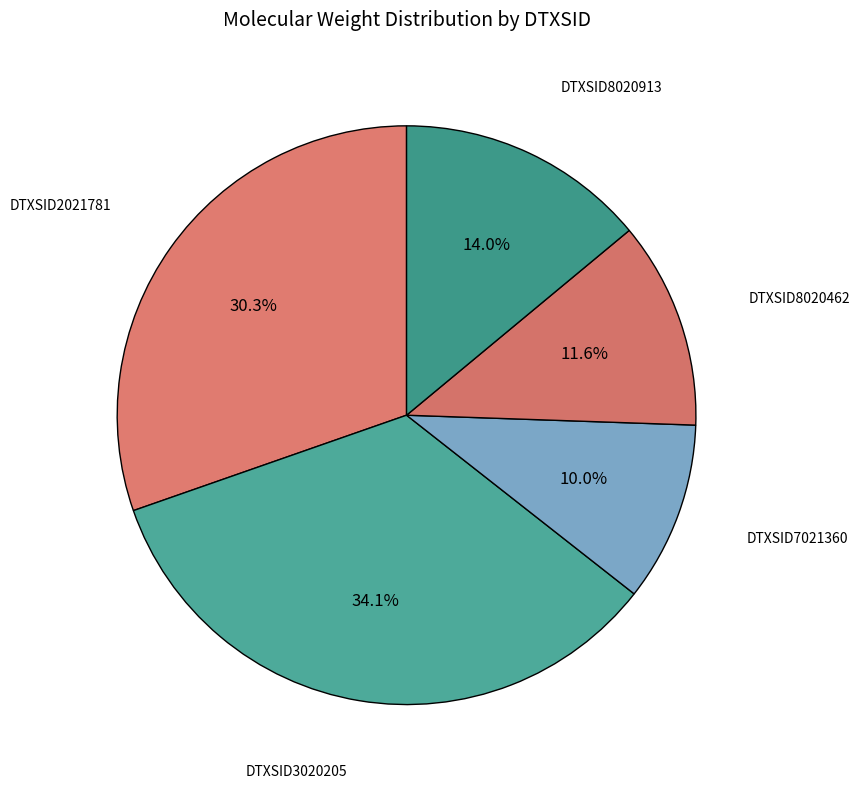

Count the number of slices in the pie.

5